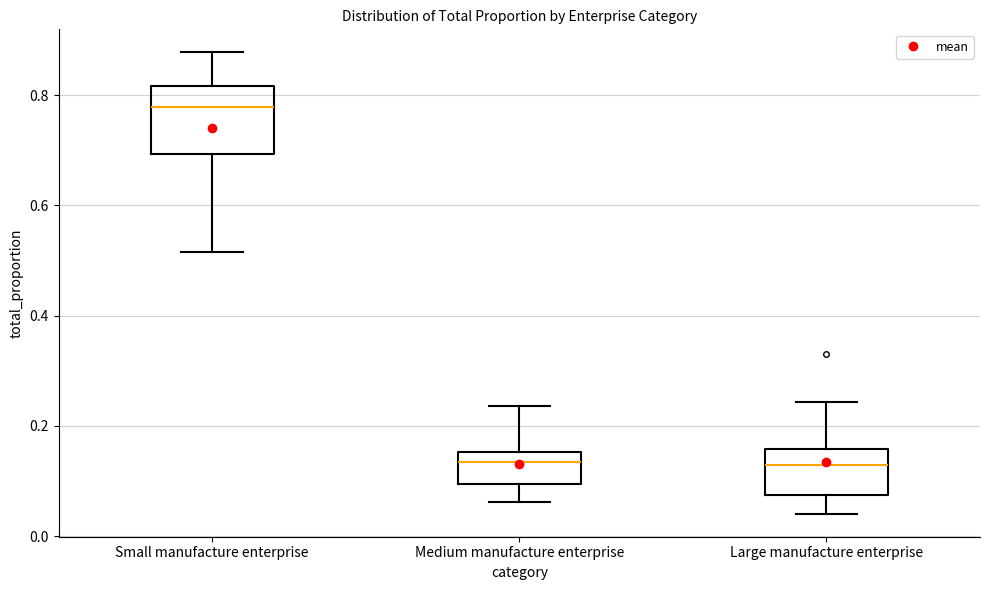

Which box is the tallest, from its lower edge to its upper edge?

Small manufacture enterprise